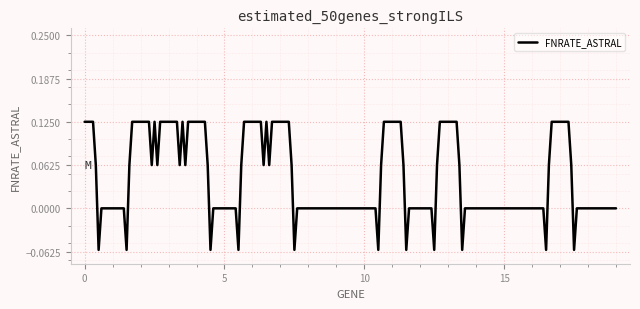

Reading left to right, what are all the values shown in this chart?

0.1	0.0	0.1	0.1	0.1	0.0	0.1	0.1	0.0	0.0	0.0	0.1	0.0	0.1	0.0	0.0	0.0	0.1	0.0	0.0